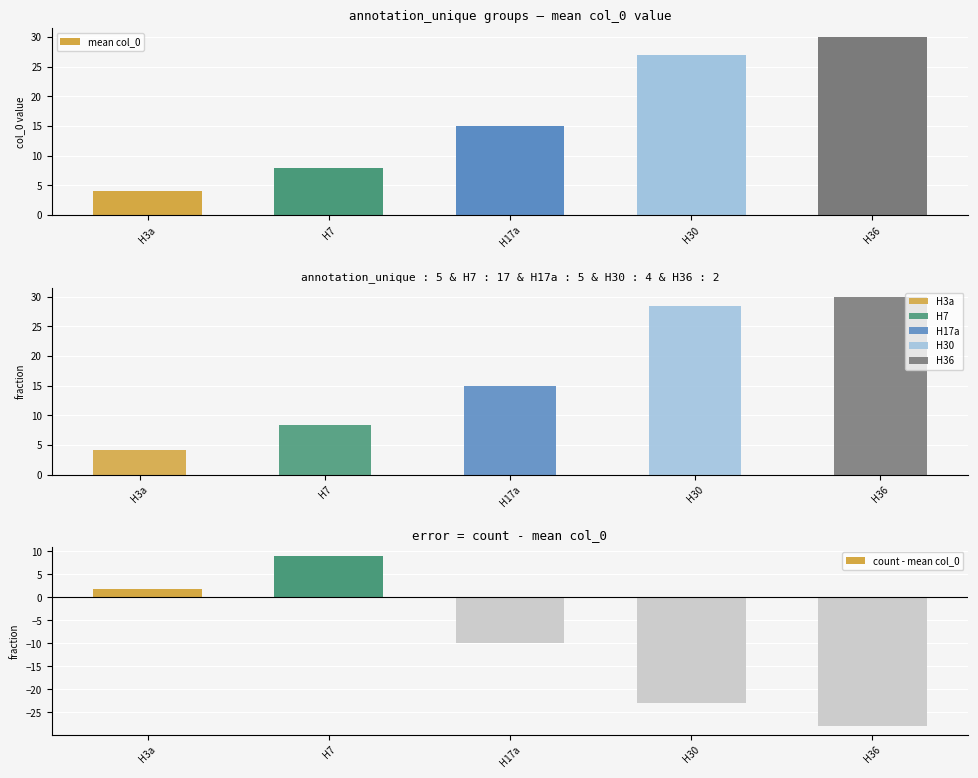

What value does the mean col_0 series have at H36?

30.0